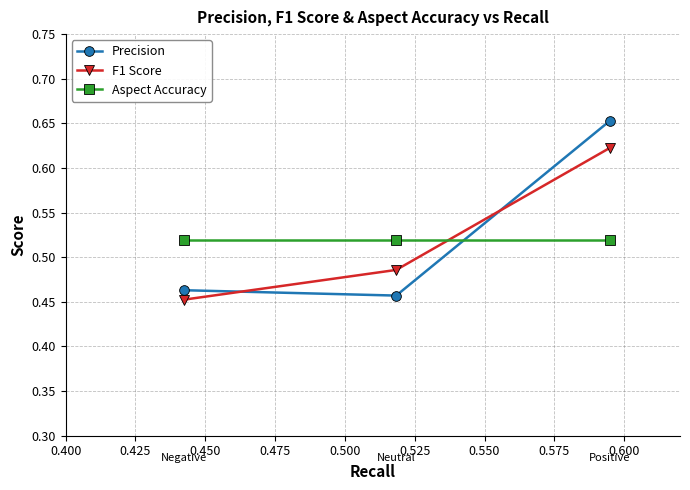

How many Precision values are between 0 and 1?

3